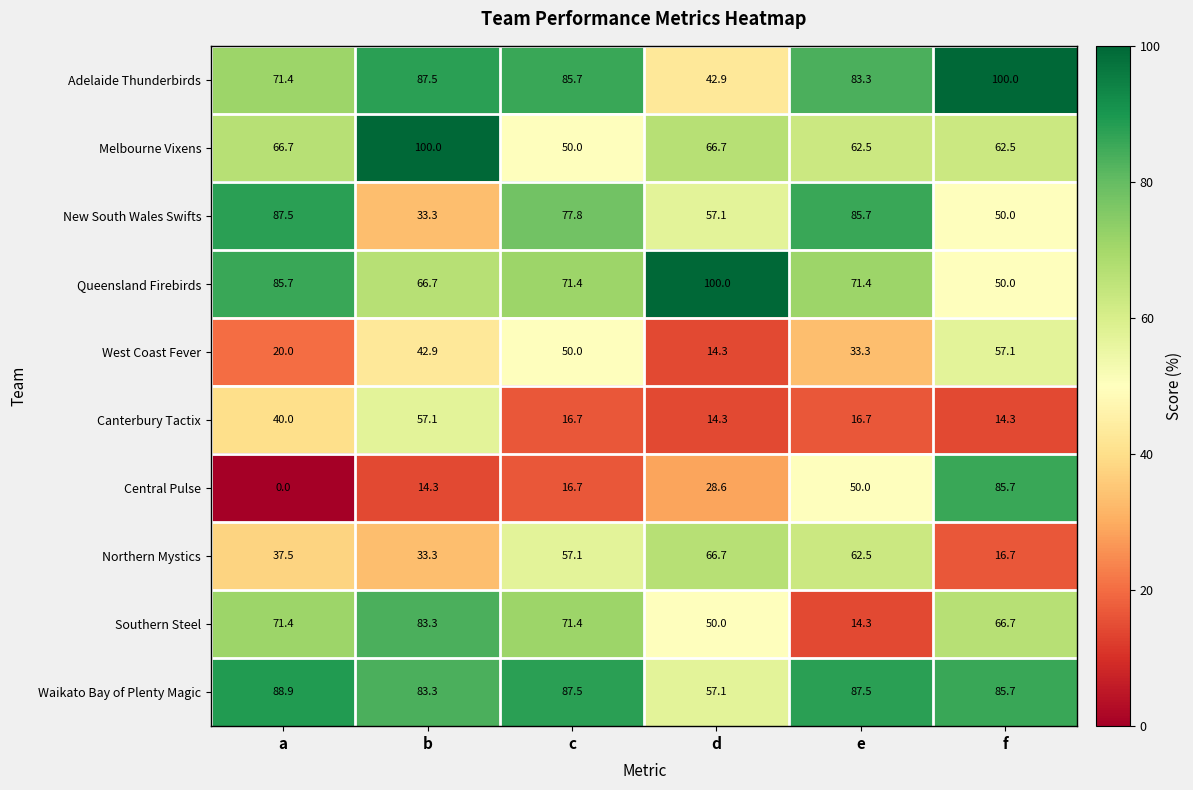

Where is Canterbury Tactix nearest to the value 35?

a